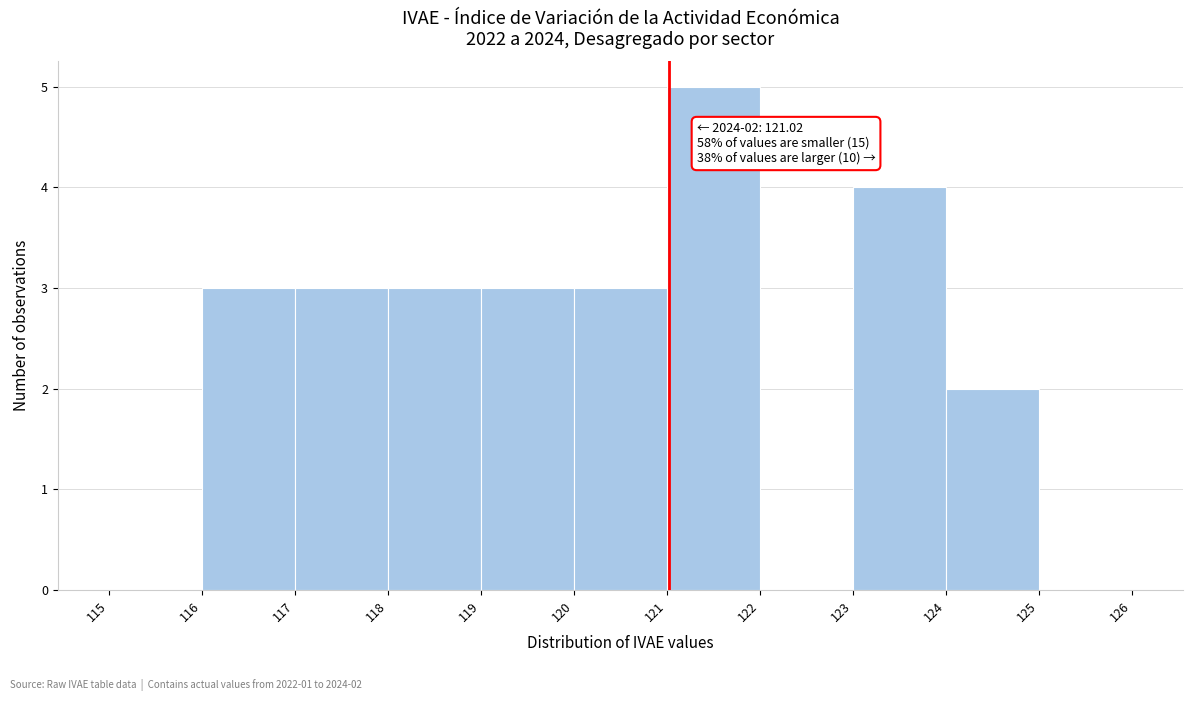

Over which range of the x-axis is the bar tallest?

121 to 122